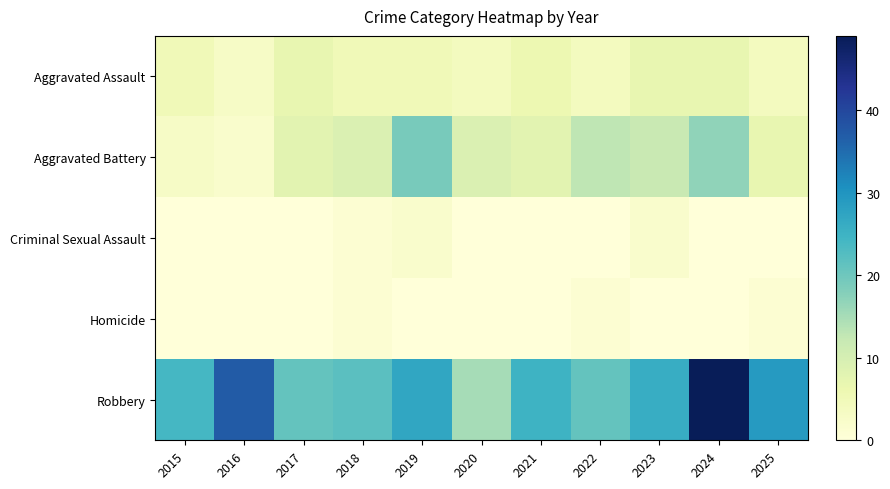

Rank the series at 2023 from highest to lowest value.

Robbery, Aggravated Battery, Aggravated Assault, Criminal Sexual Assault, Homicide